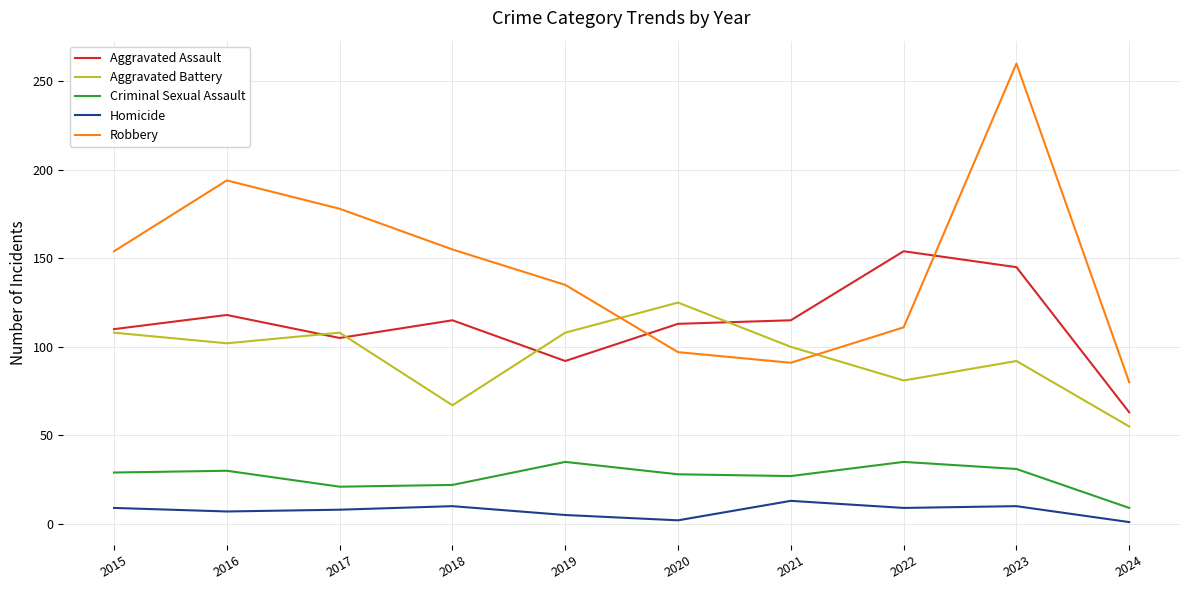

What is the average value of the Homicide series?

7